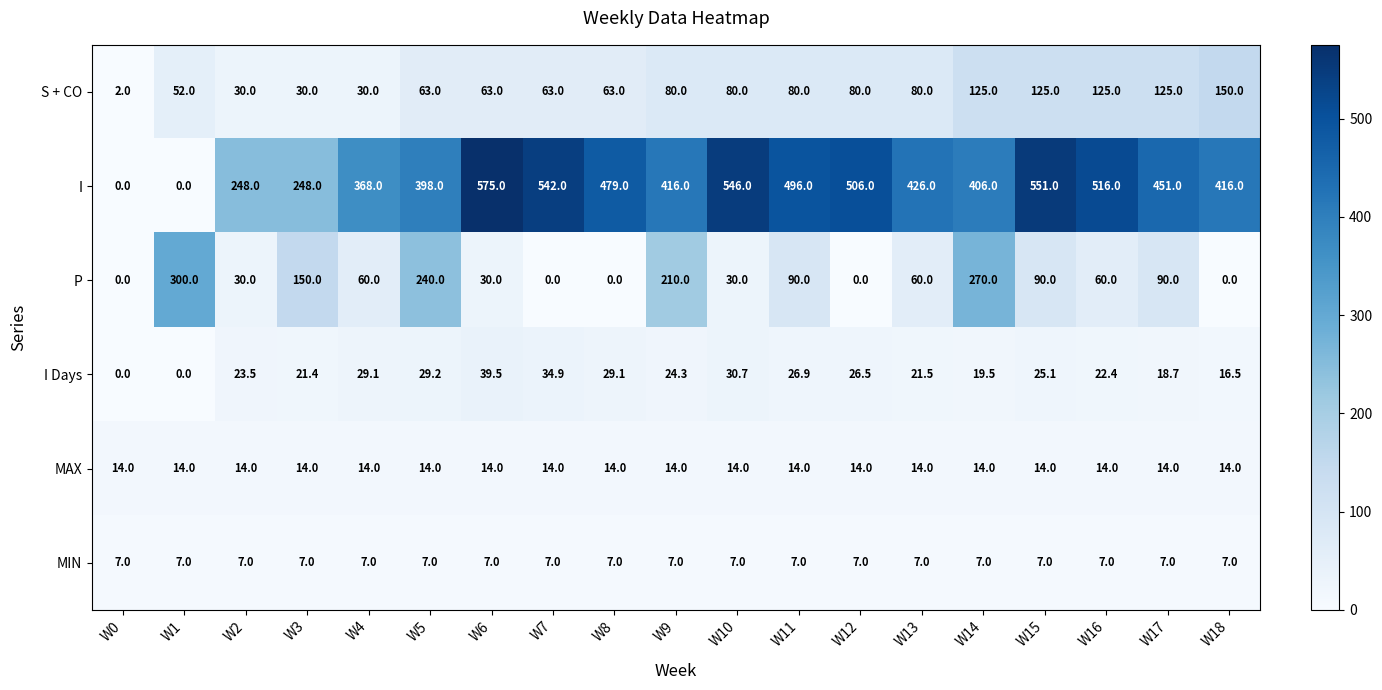

What is the difference between the highest and lowest values at W3?

241.0